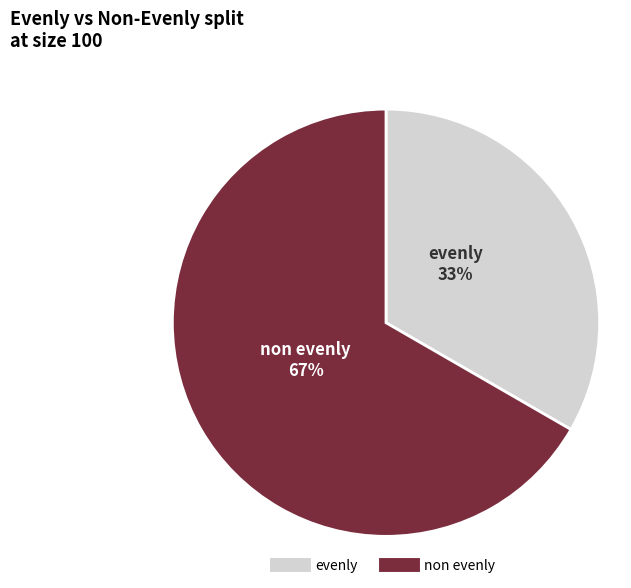

Is there any slice that represents more than half of the pie?

Yes